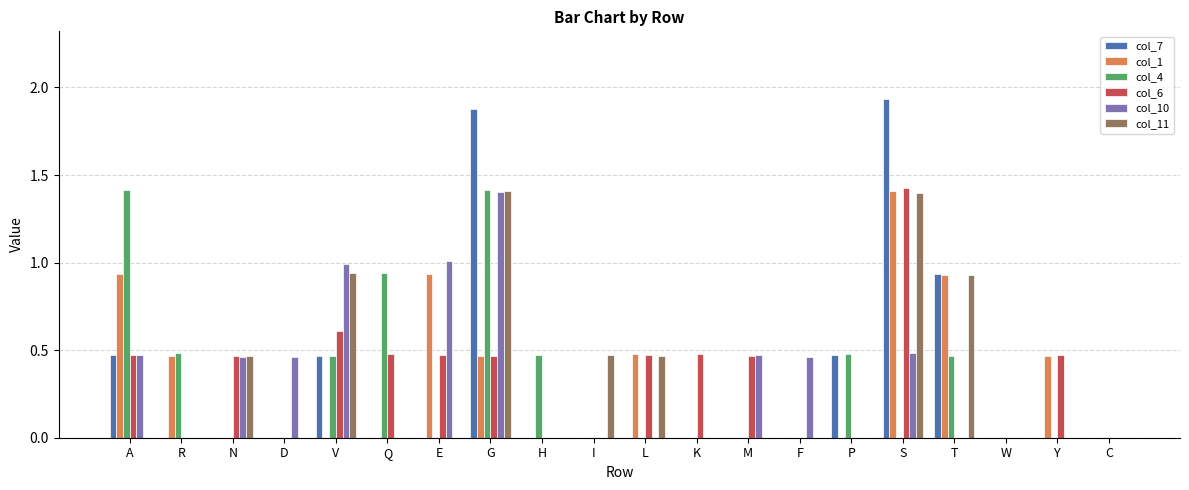

Which series has the largest range (max minus min)?

col_7